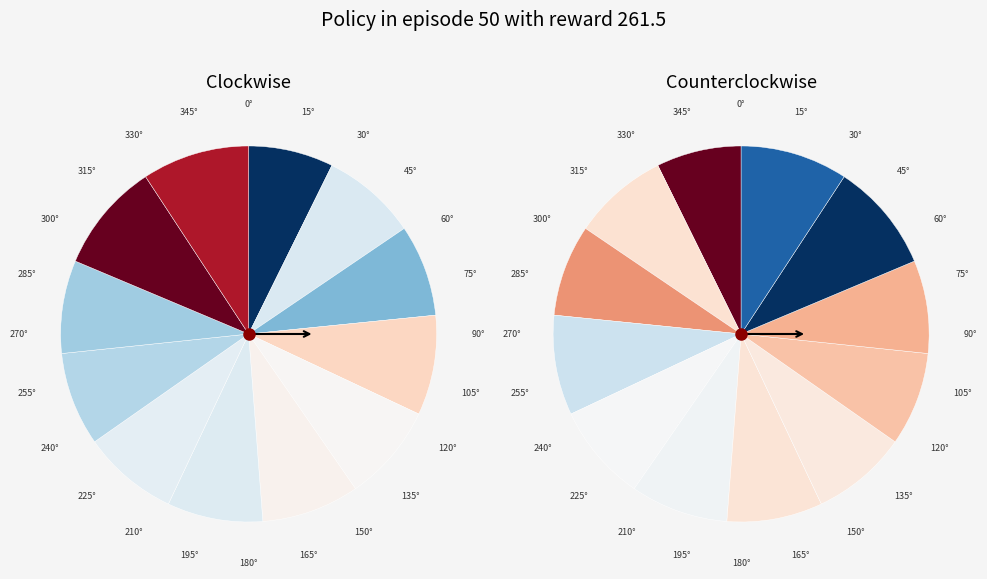

Is there any slice that represents more than half of the pie?

No